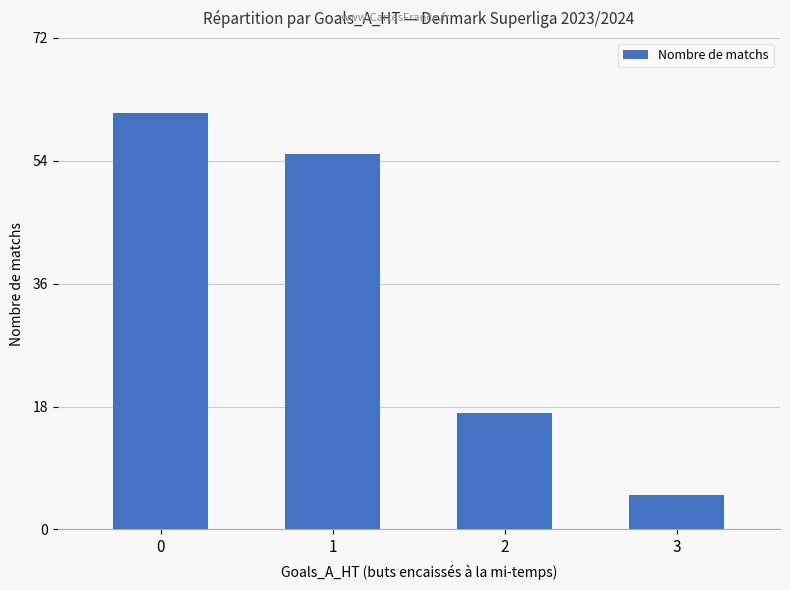

What is the maximum value shown in the chart?

61